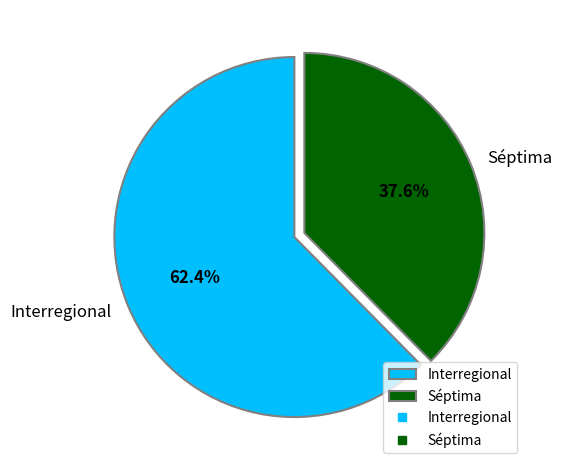

Rank the categories by value from lowest to highest.

Séptima, Interregional